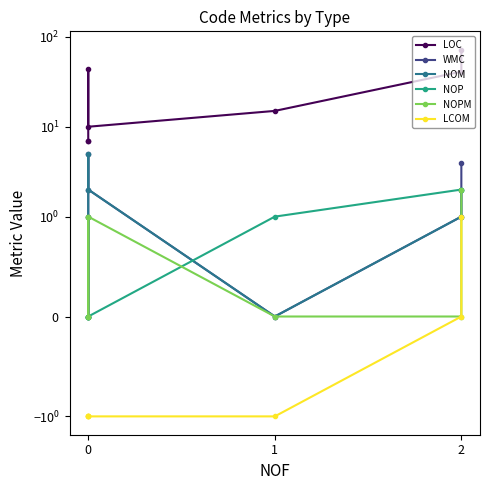

Which series has the widest spread of values?

LOC